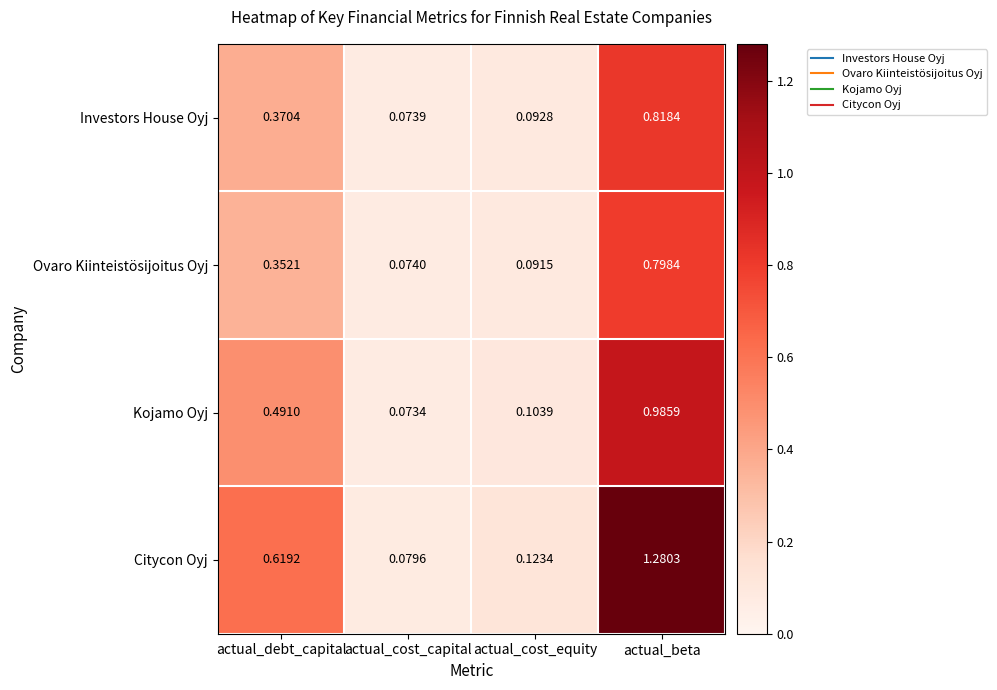

At which category is the sum across all series the highest?

actual_beta